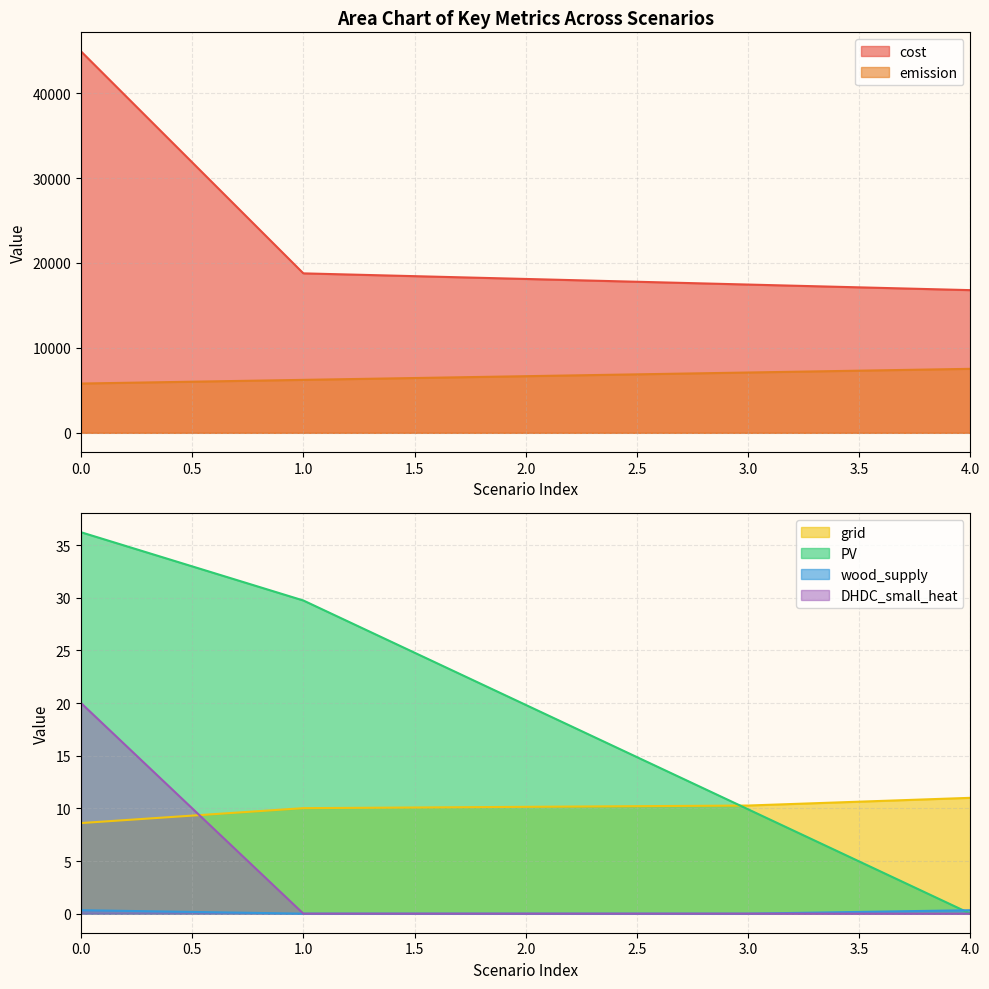

Which series has the largest total across all categories?

cost